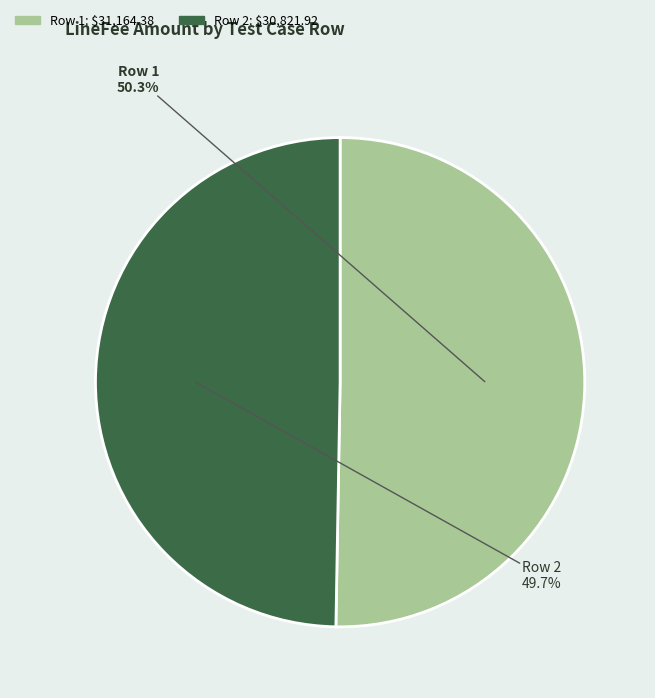

How many slices are in this pie chart?

2